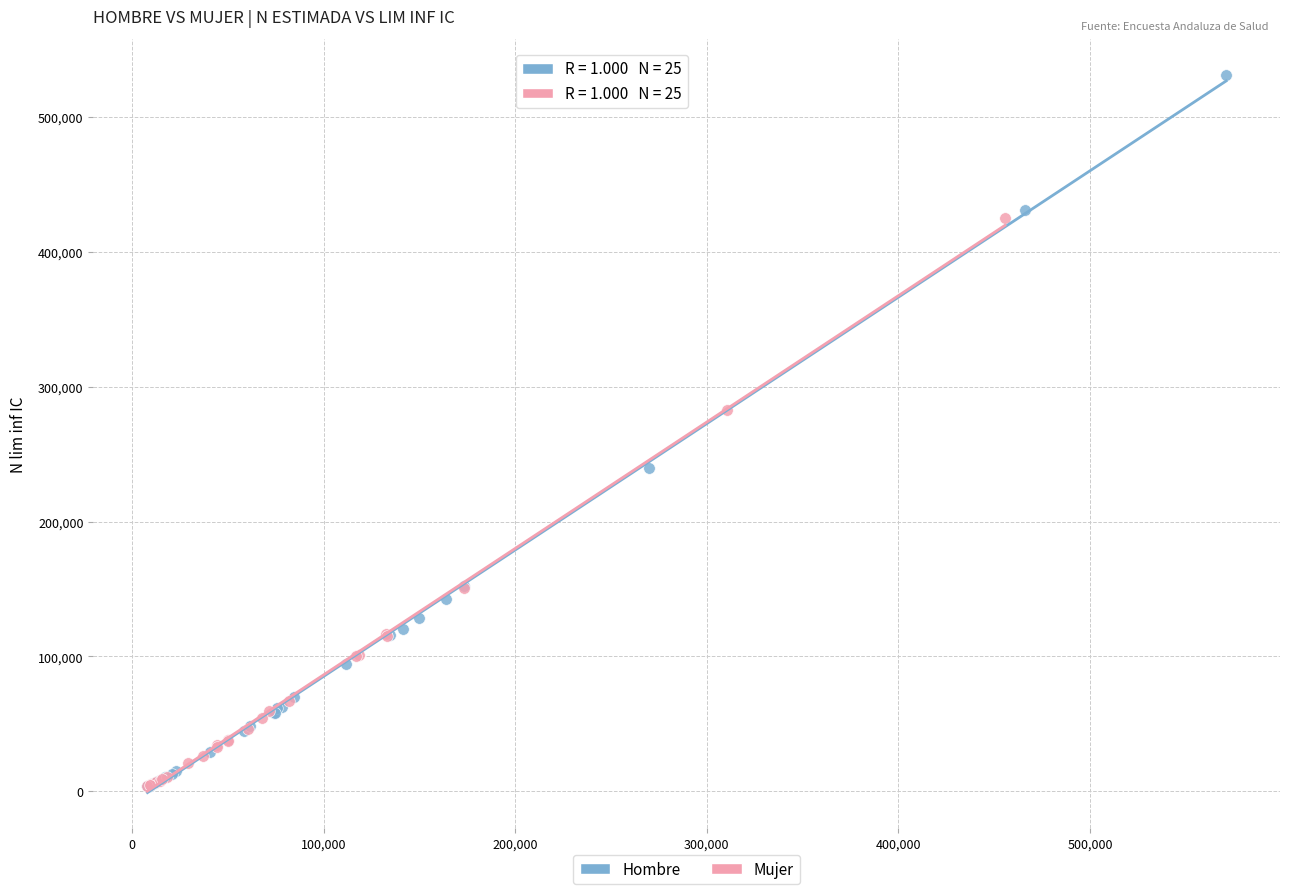

Which series has the largest Y range (max minus min)?

Hombre